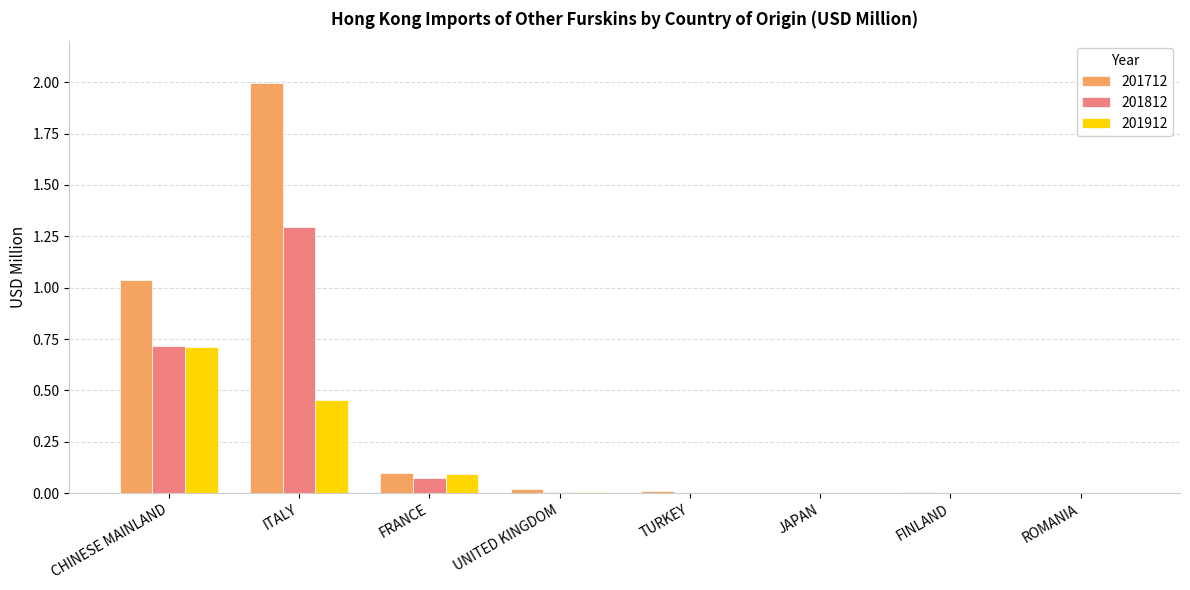

Are the bars horizontal?

No